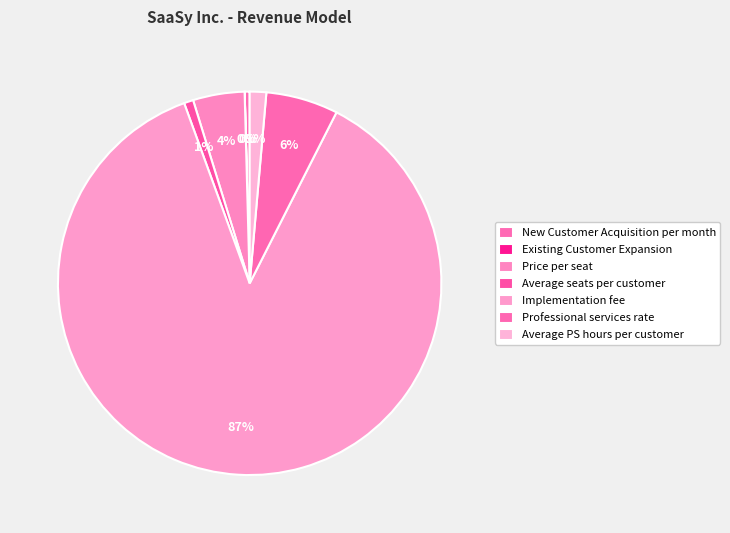

How many segments does this pie chart have?

7